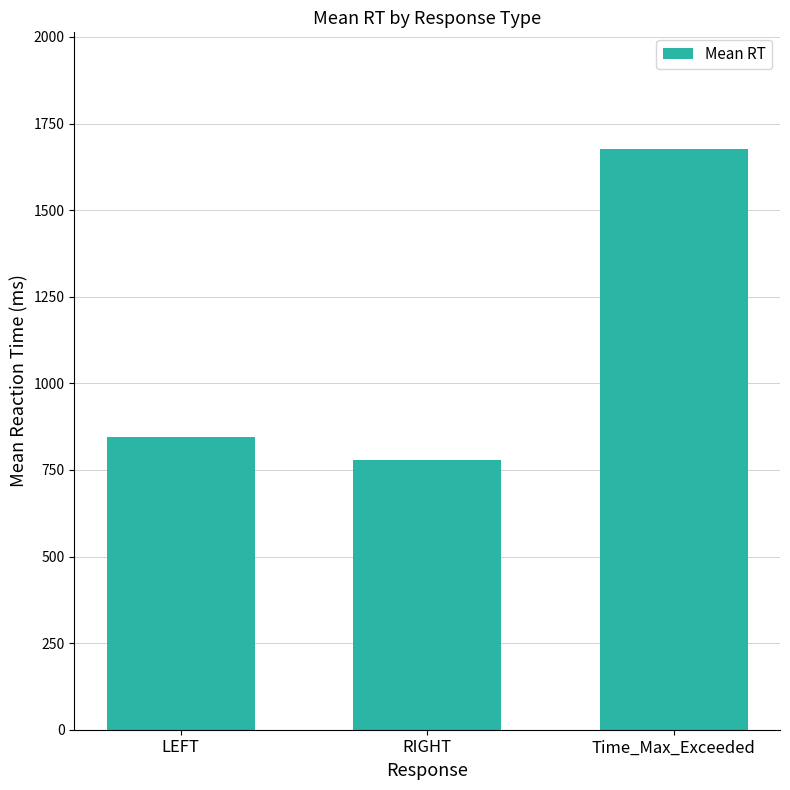

Reading left to right, what are all the values shown in this chart?

844.5	780.2	1677.9